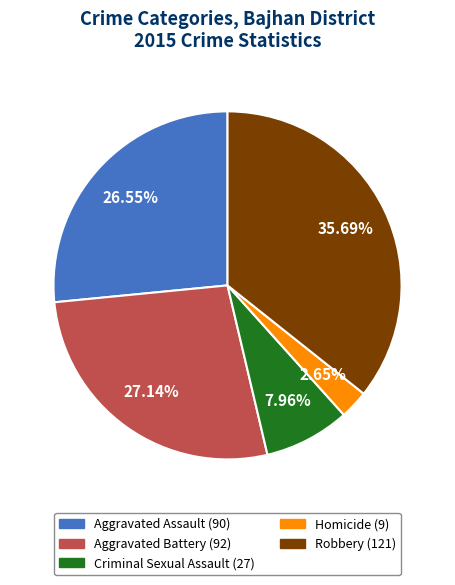

Between Aggravated Battery and Criminal Sexual Assault, which is larger?

Aggravated Battery